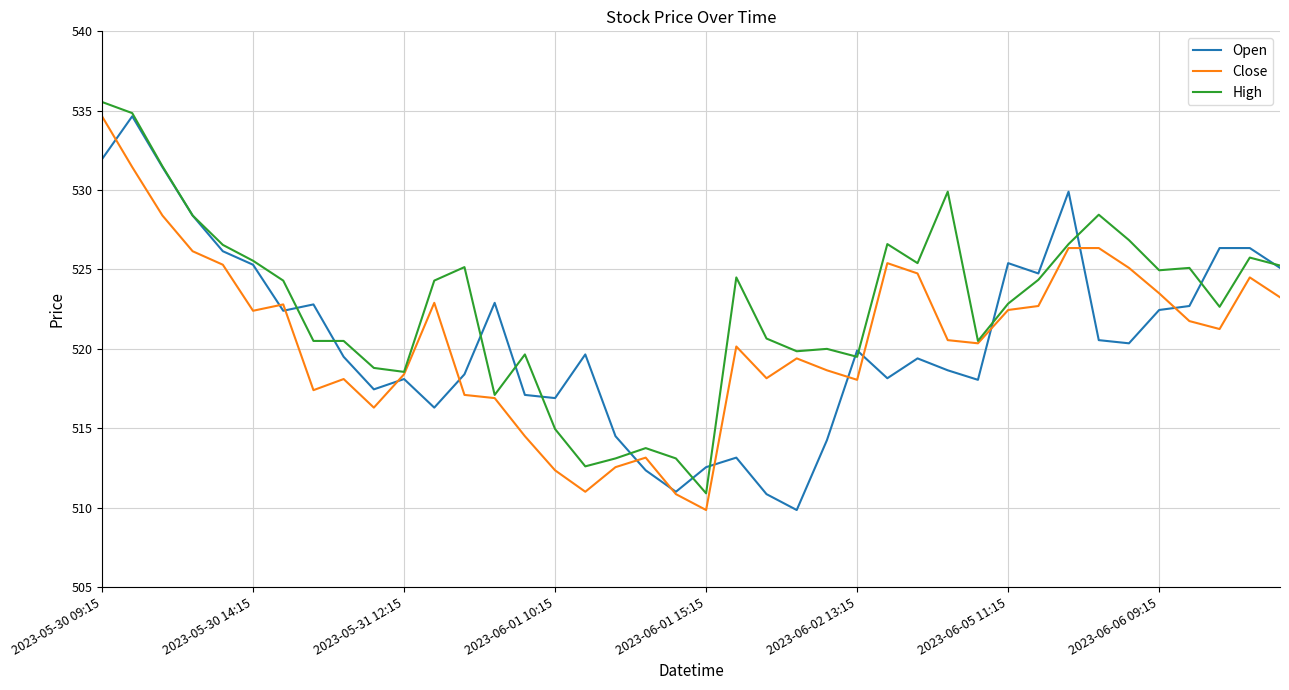

What is the minimum value shown in the chart?

509.9